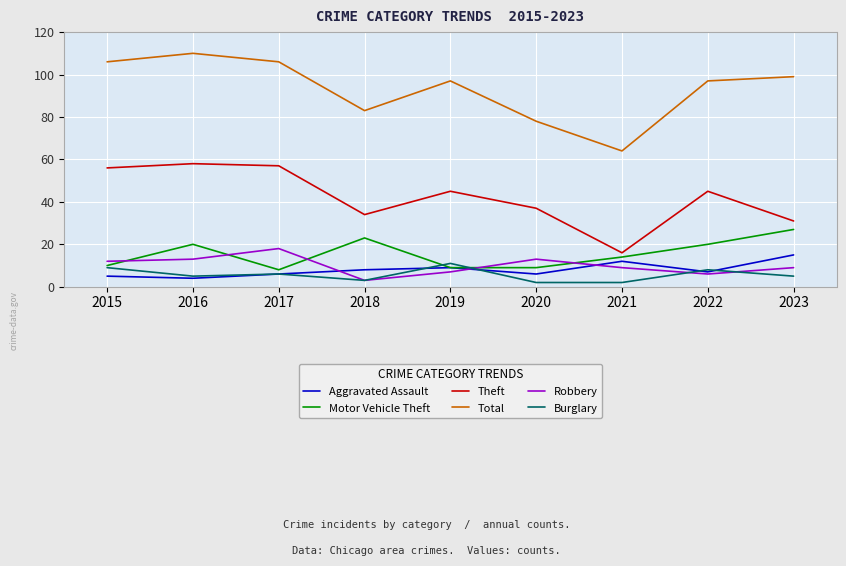

What is the difference between the highest and lowest values at 2017?

100